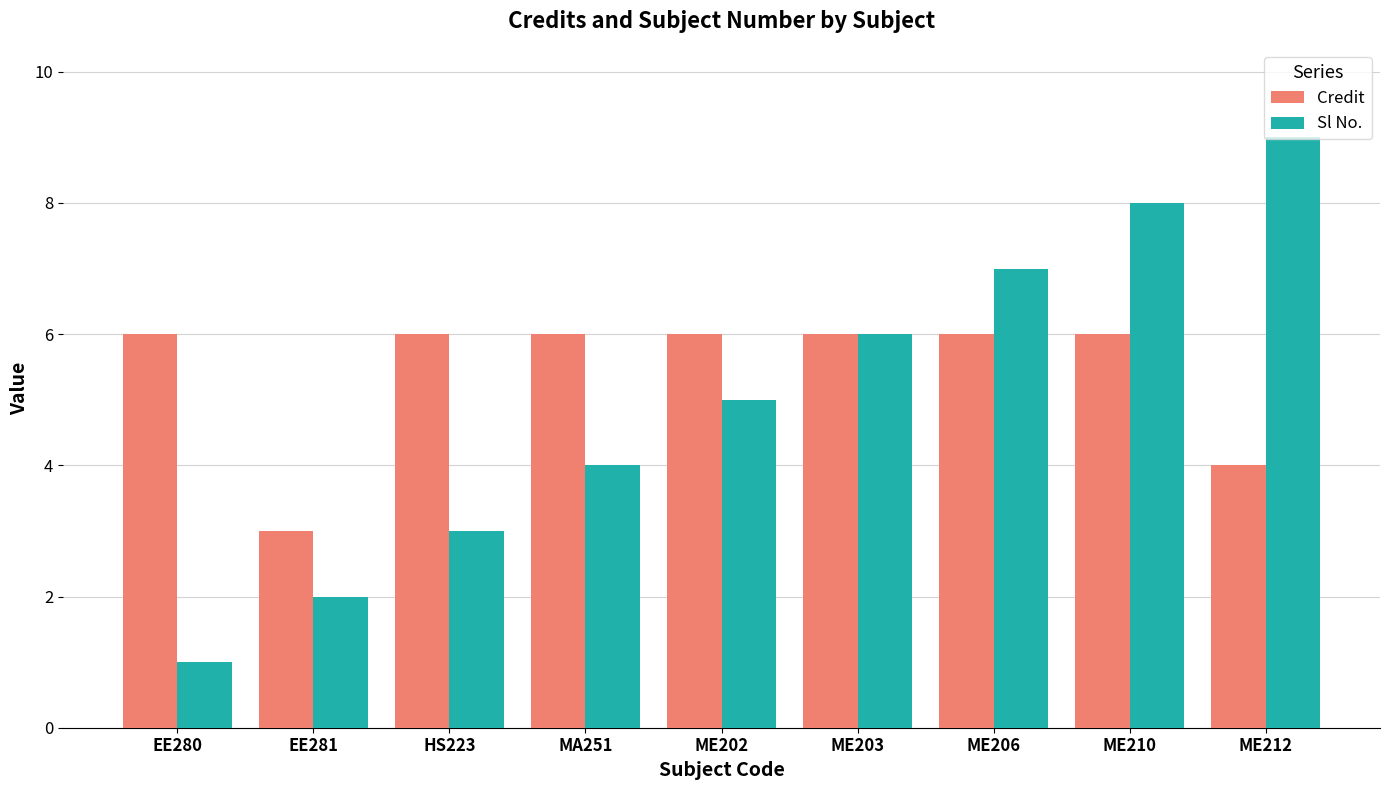

Is the value of Sl No. at ME210 greater than the value of Credit at ME212?

Yes